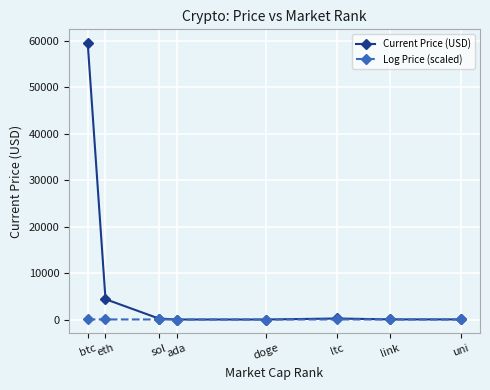

Is the value of Log Price (scaled) at eth greater than the value of Current Price (USD) at eth?

No